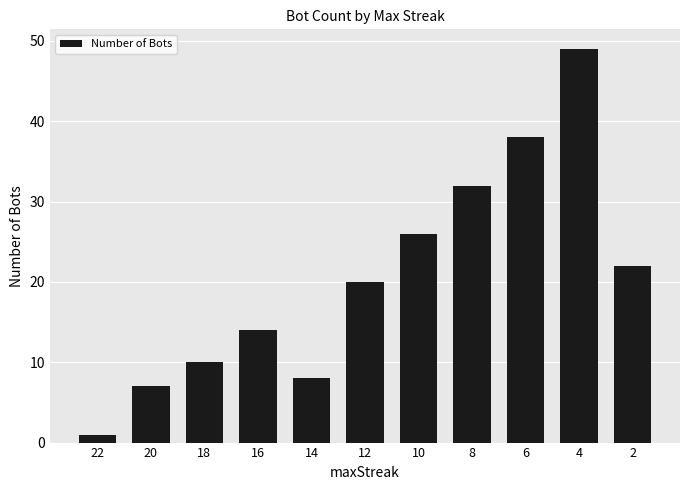

Is it true that the value at 10 is 26?

True